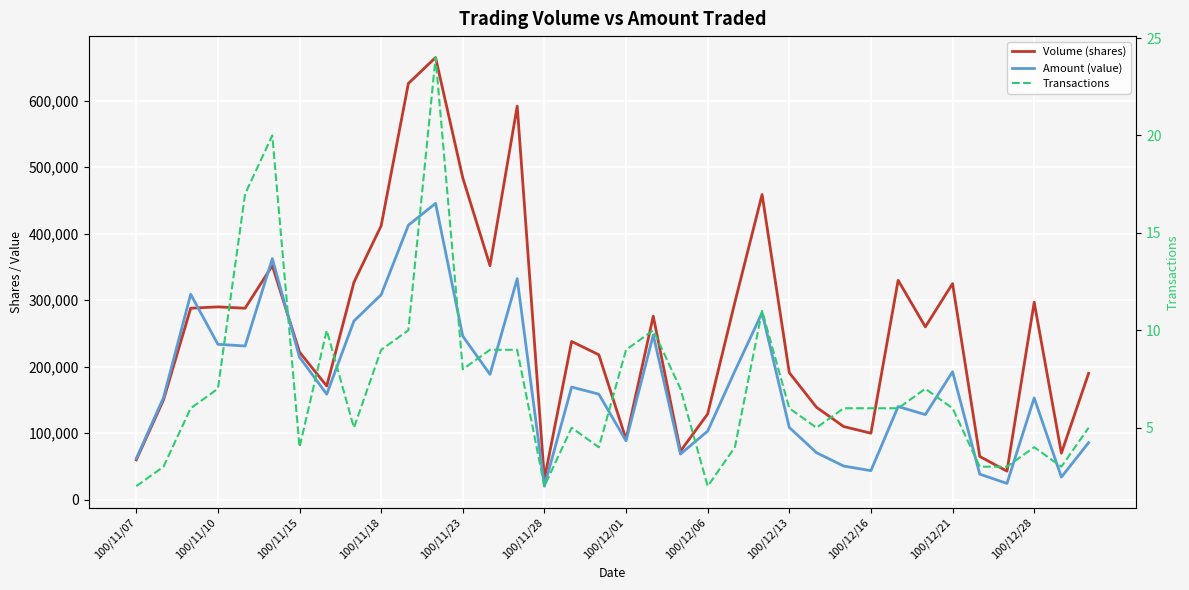

What is the total value across all series at 100/11/23?

729988